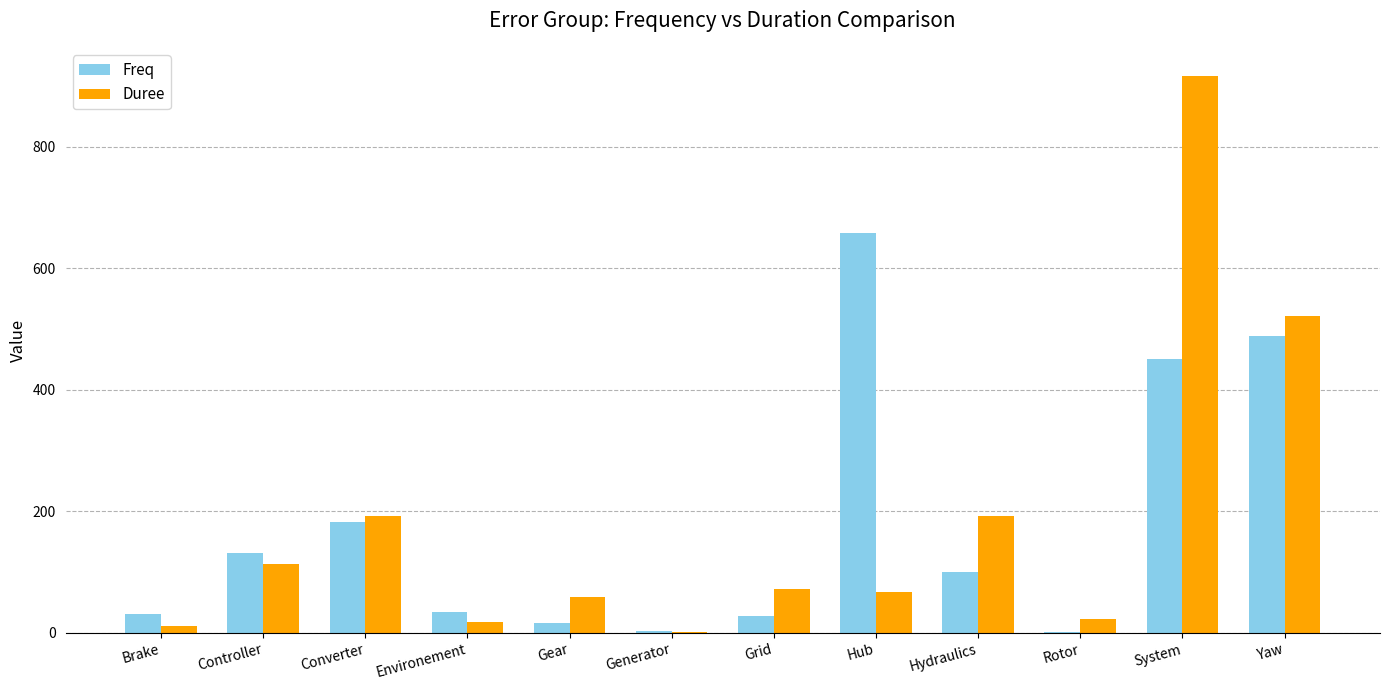

Is it true that Freq equals 131.0 at Controller?

True